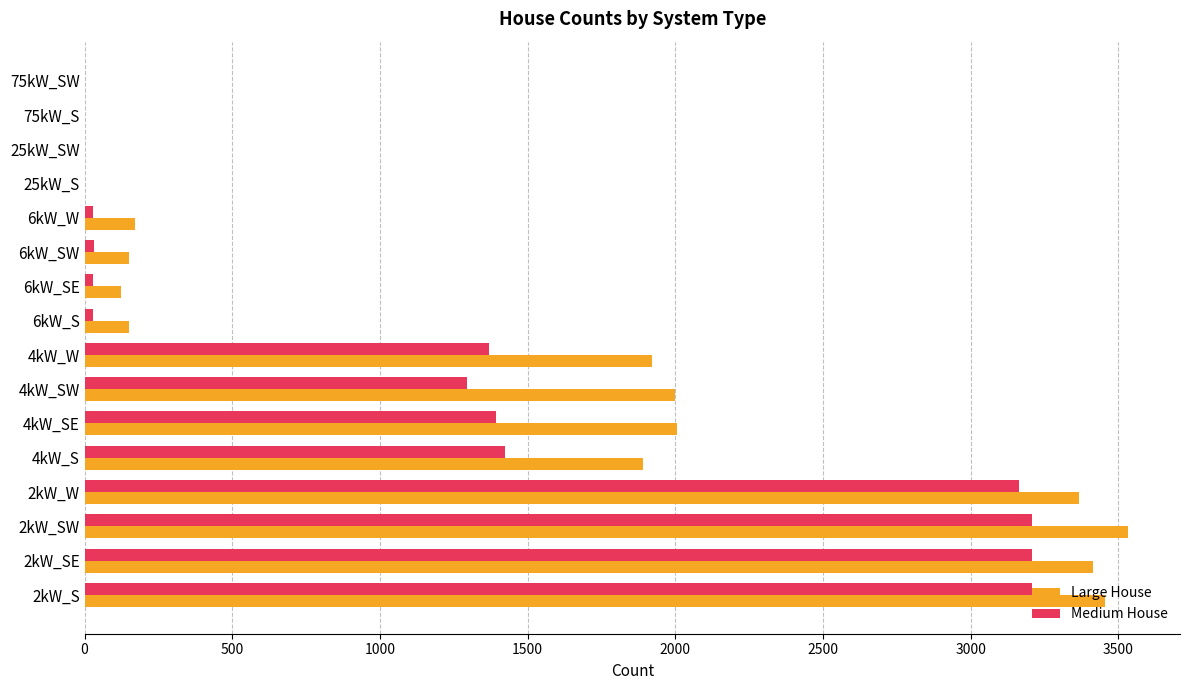

Which series has the widest spread of values?

Large House